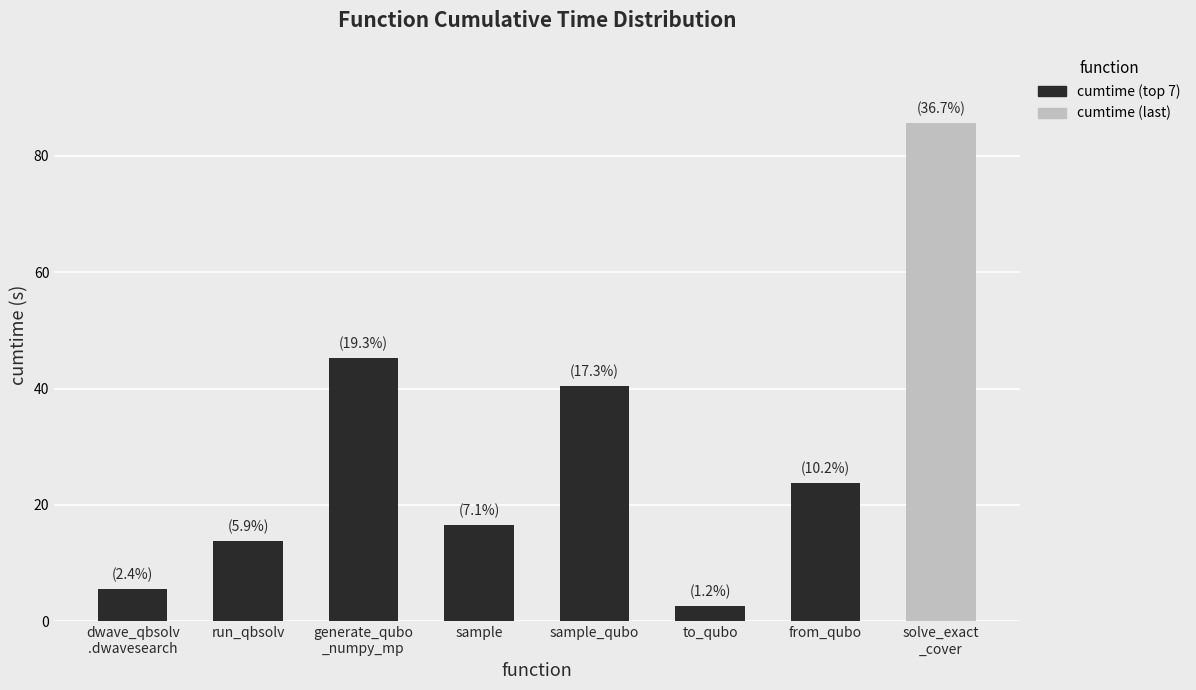

What is the sum of the values at generate_qubo
_numpy_mp and sample_qubo?

85.7